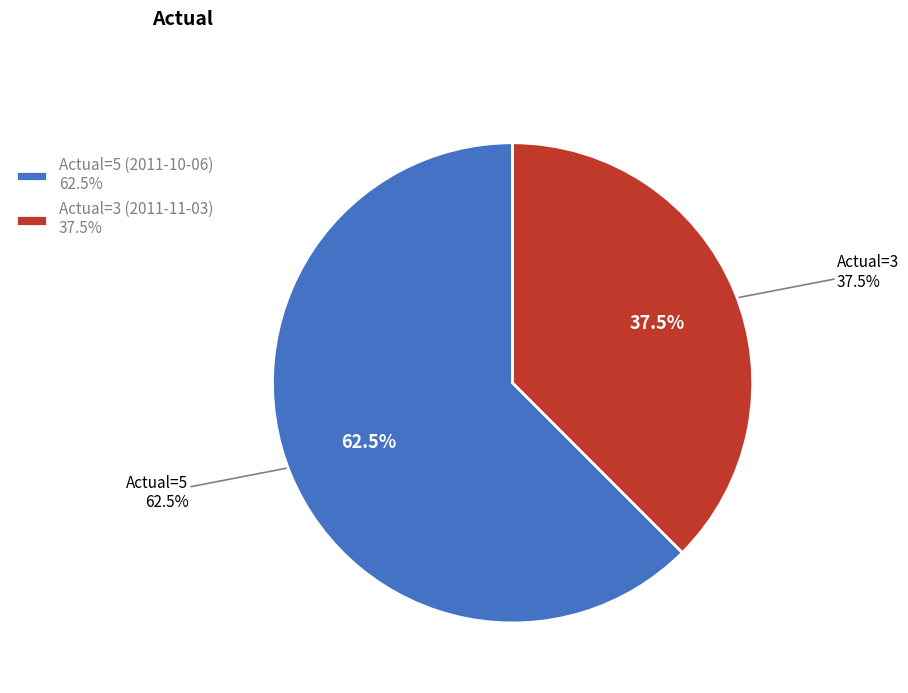

Which slice is the largest?

Actual=5 (2011-10-06)